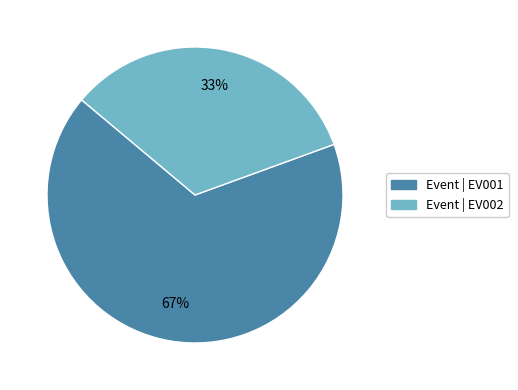

Is there a majority slice in this chart?

Yes